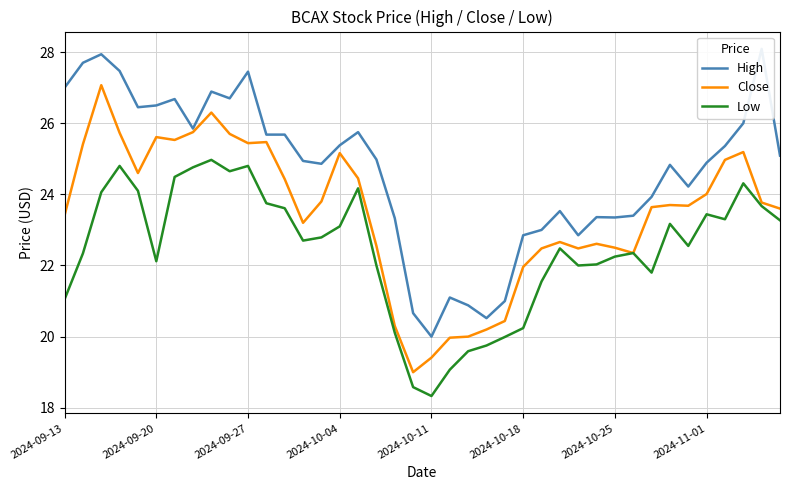

Is it true that High equals 44.6 at 11?

False